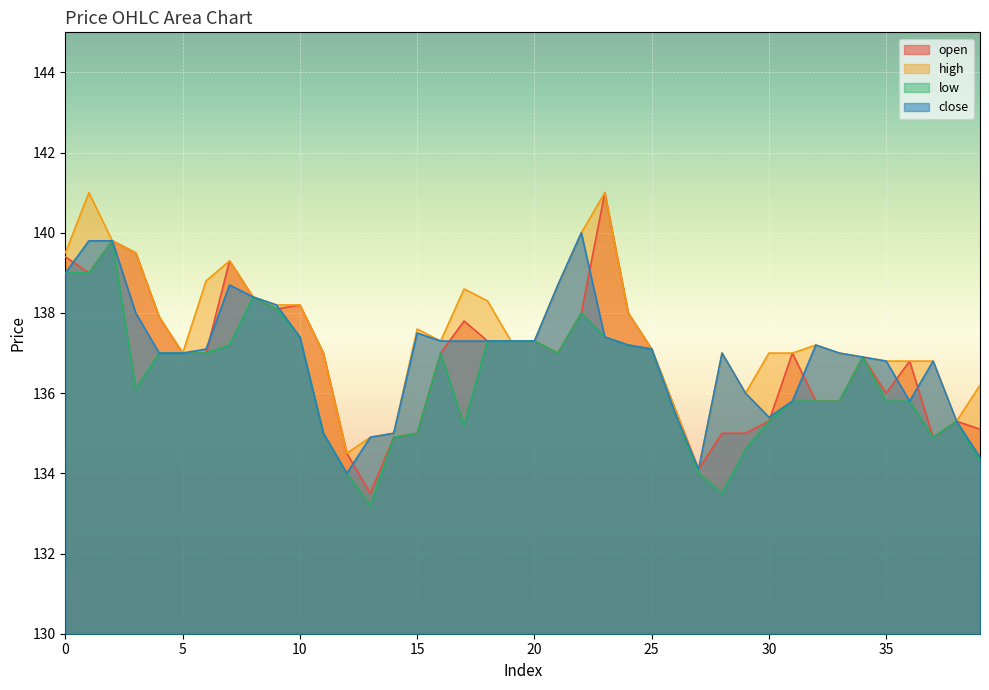

True or false: close and high intersect in this chart.

False